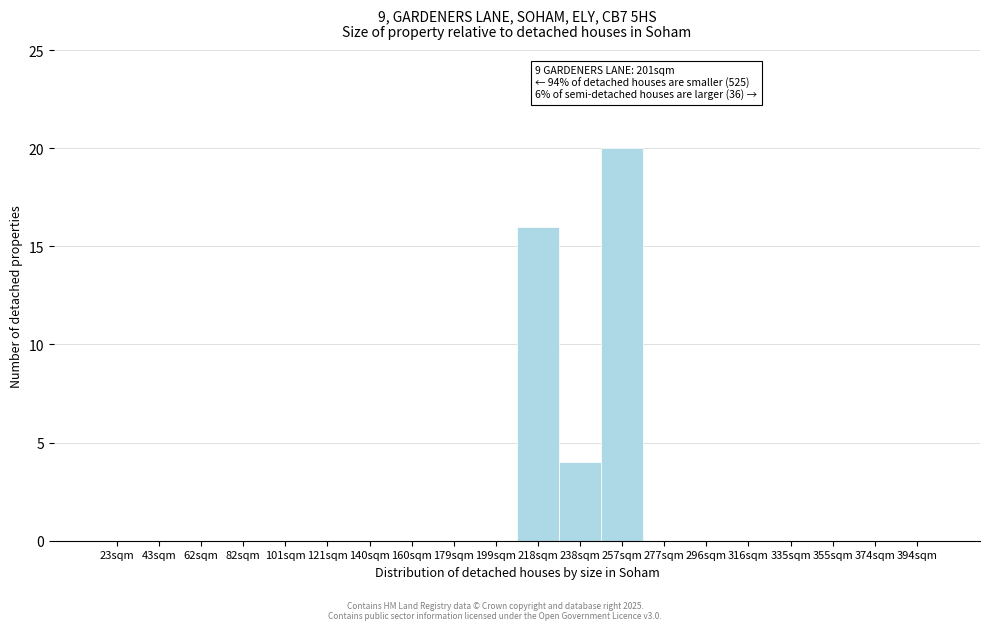

Reading left to right, transcribe all the data shown in this chart.

23sqm=0	43sqm=0	62sqm=0	82sqm=0	101sqm=0	121sqm=0	140sqm=0	160sqm=0	179sqm=0	199sqm=0	218sqm=16	238sqm=4	257sqm=20	277sqm=0	296sqm=0	316sqm=0	335sqm=0	355sqm=0	374sqm=0	394sqm=0